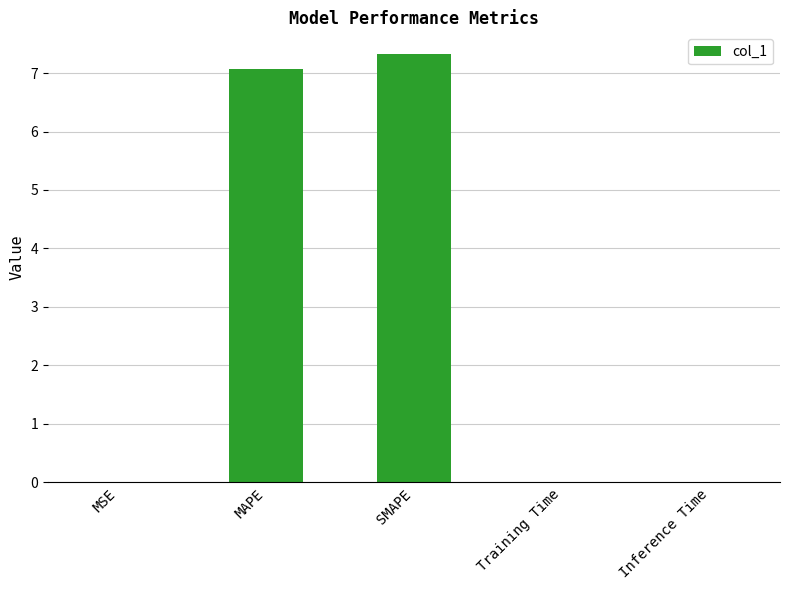

What is the greatest value displayed?

7.3